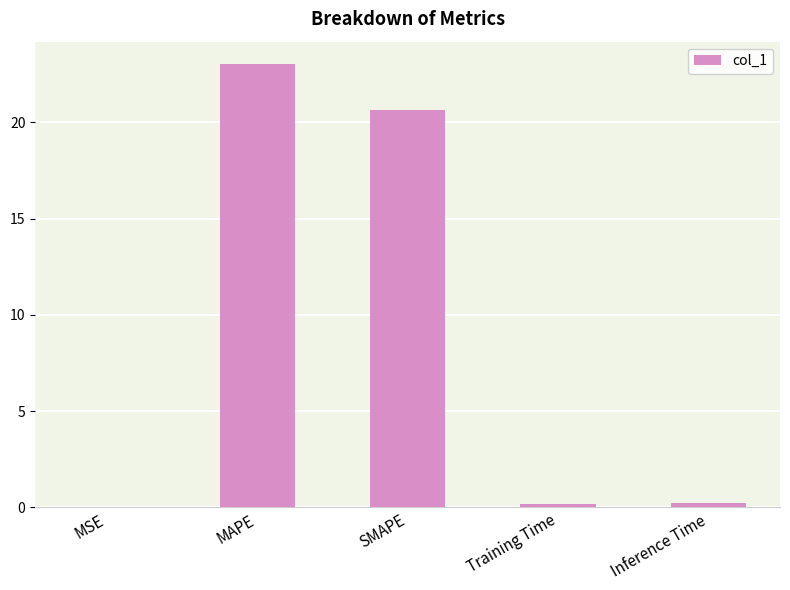

Where is the data nearest to the value 11?

SMAPE